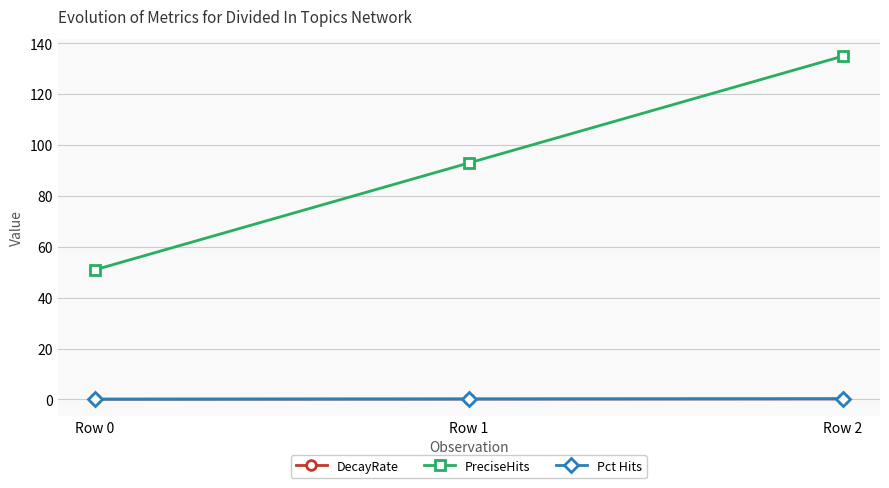

Is this an area chart (filled region under the line)?

No